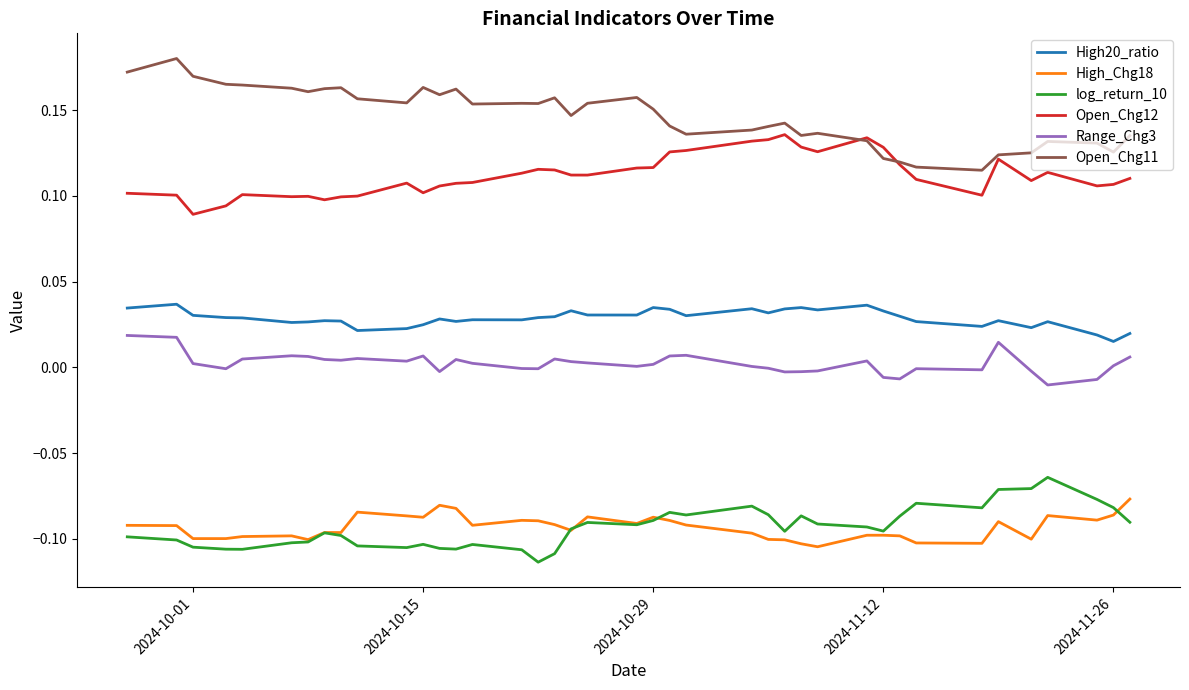

True or false: Open_Chg12 and log_return_10 intersect in this chart.

False